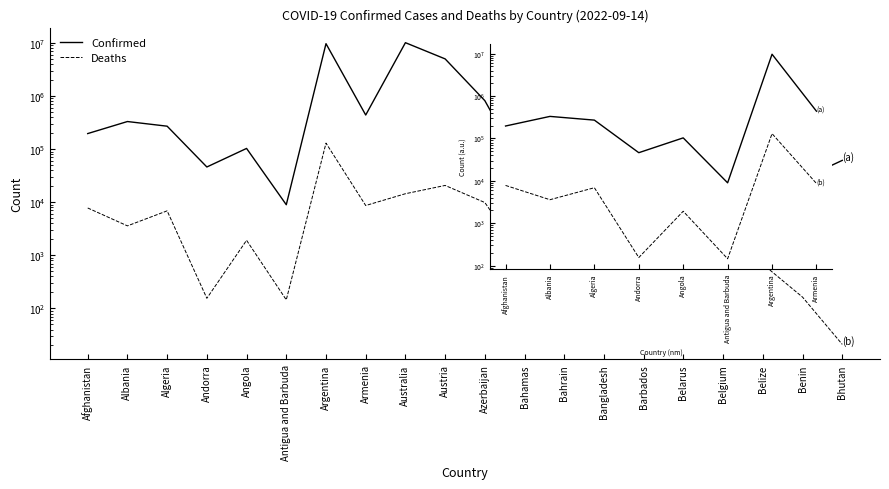

Count the number of data series in this chart.

2